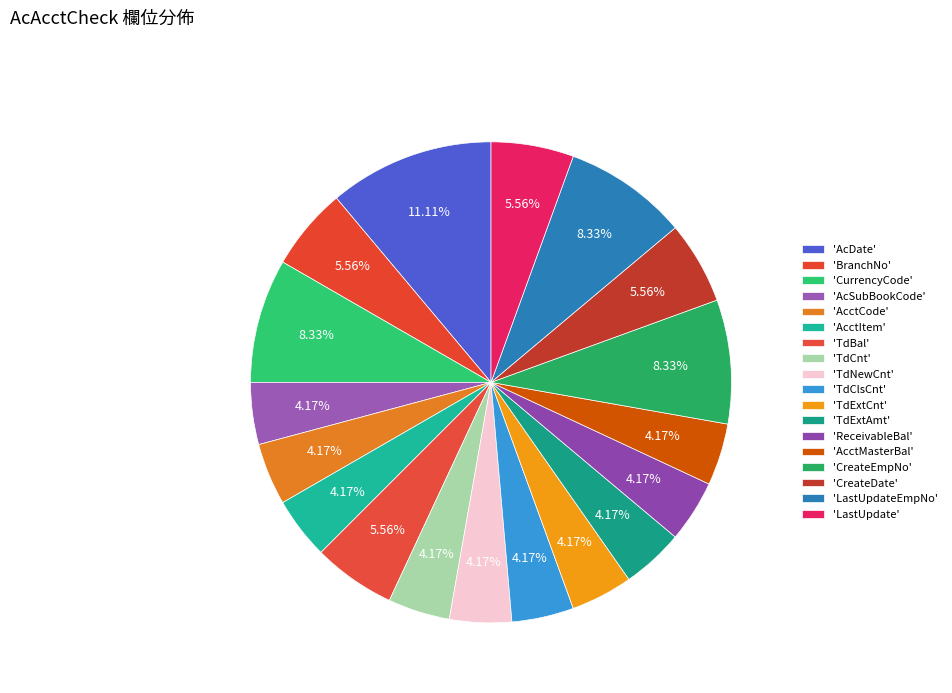

How many slices are in this pie chart?

18